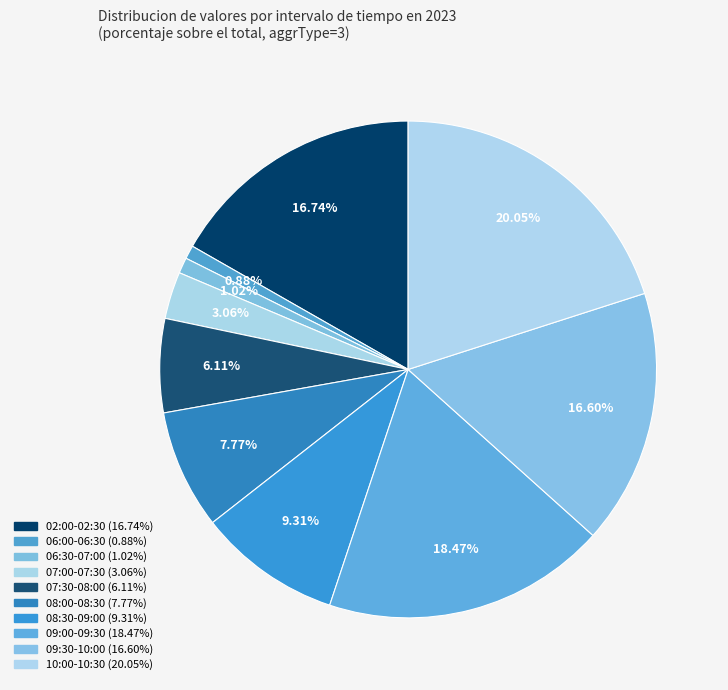

Is there a majority slice in this chart?

No